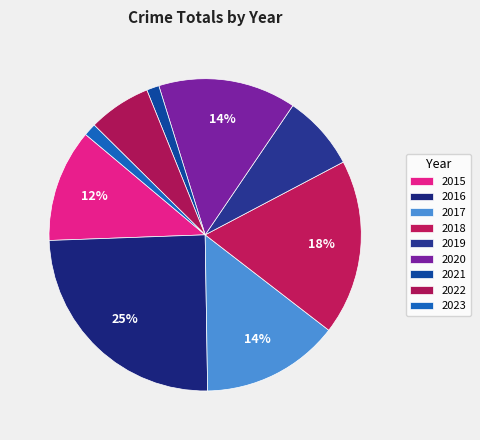

Is it true that 2015 is 19% of the pie?

False